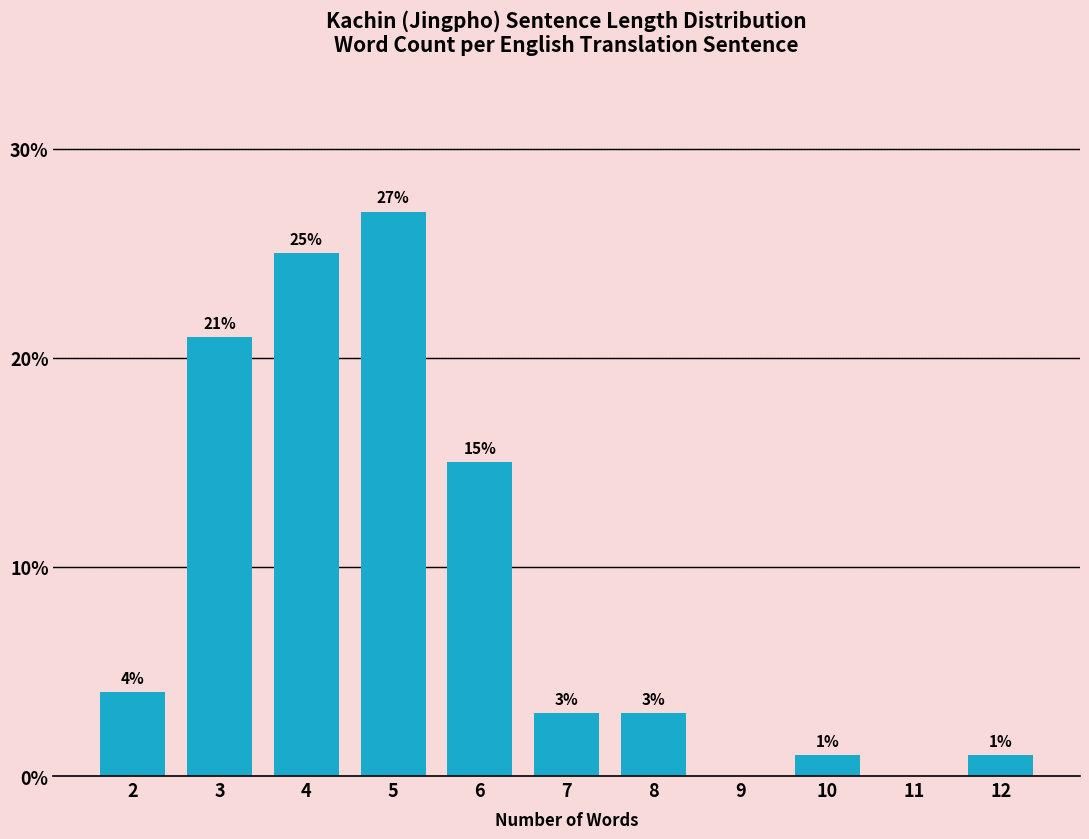

Reading left to right, list all the values displayed in this chart.

2=4	3=21	4=25	5=27	6=15	7=3	8=3	9=0	10=1	11=0	12=1